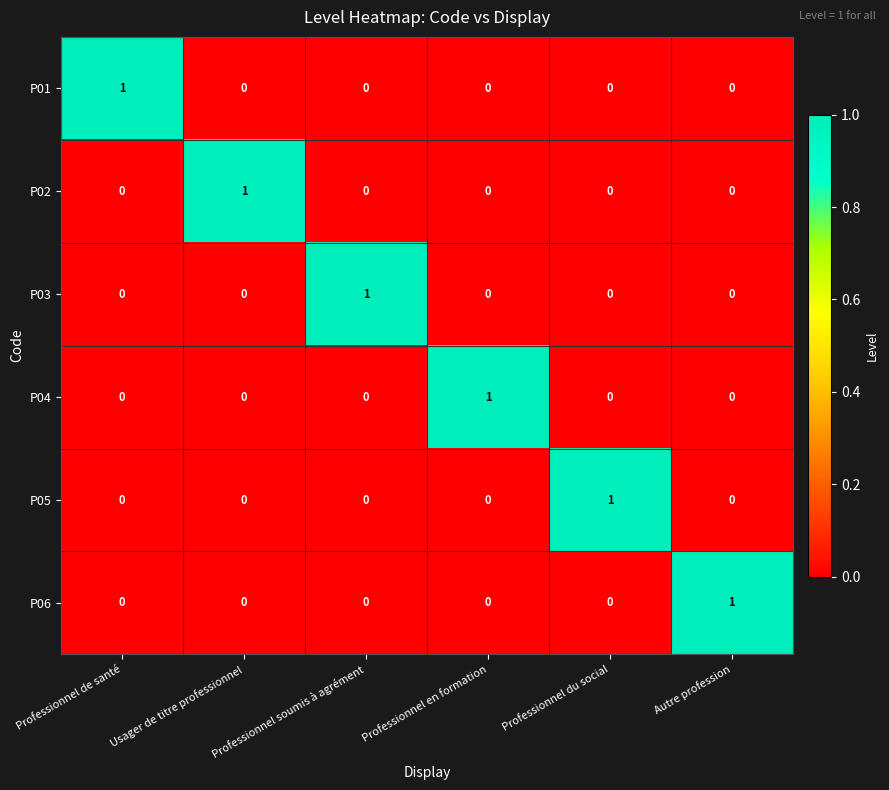

True or false: P06 has a value of 0 at Professionnel du social.

True